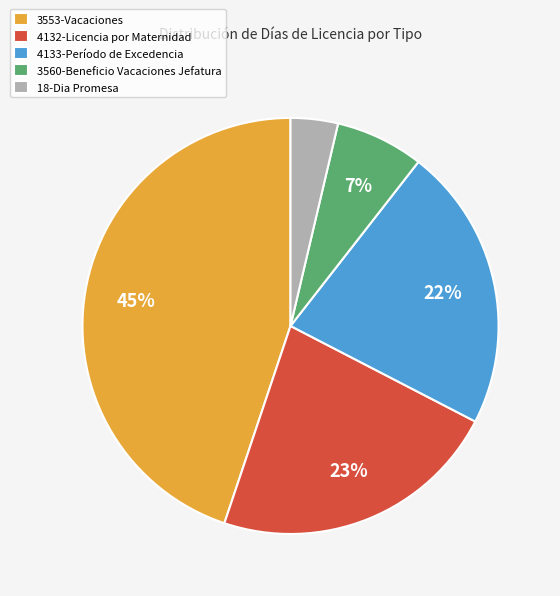

What is the smallest slice in the pie chart?

18-Dia Promesa